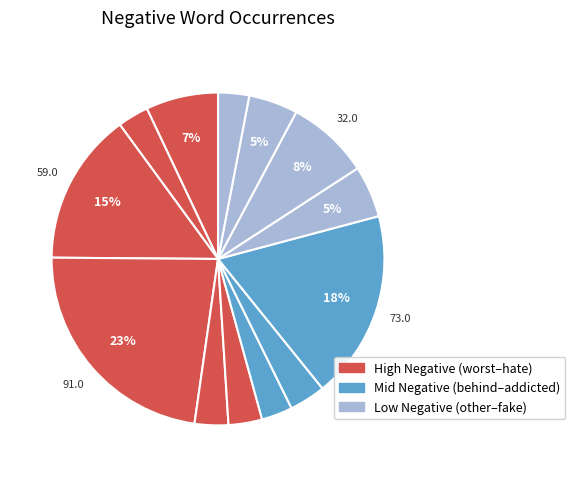

How many slices are in this pie chart?

13